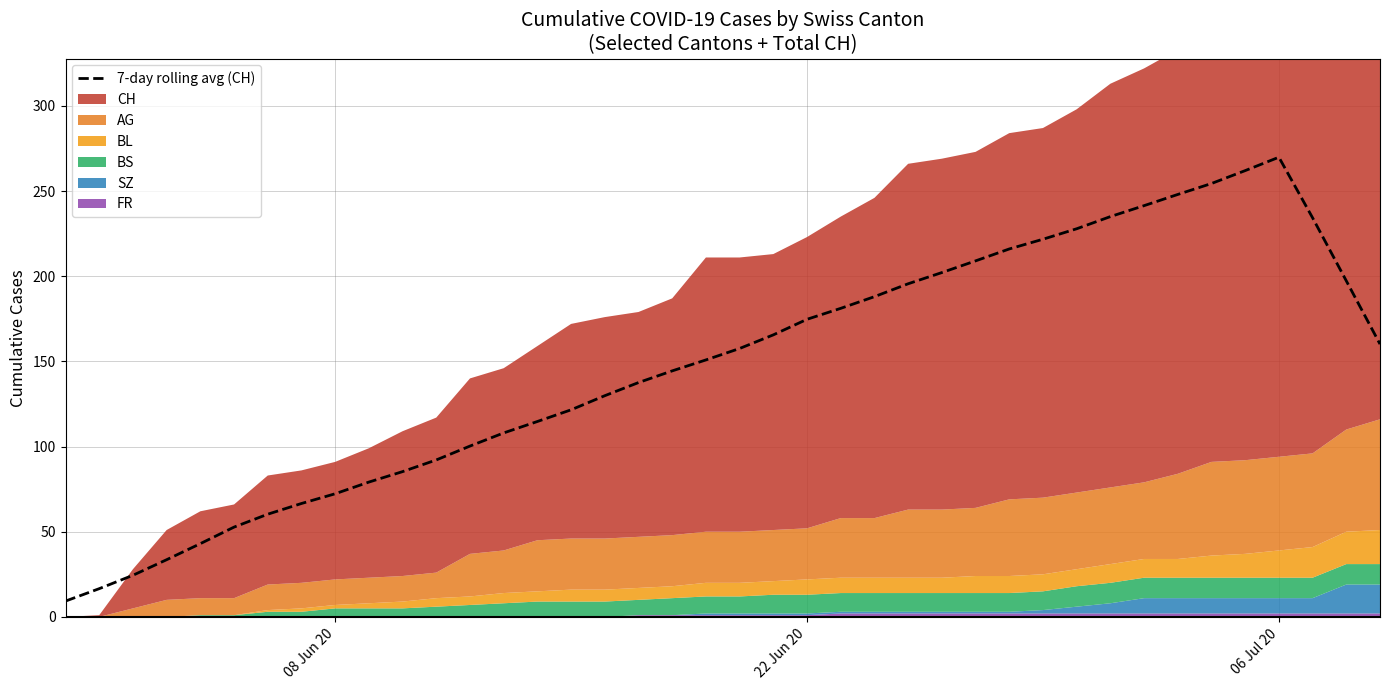

What is the minimum value for 7-day rolling avg (CH)?

9.3